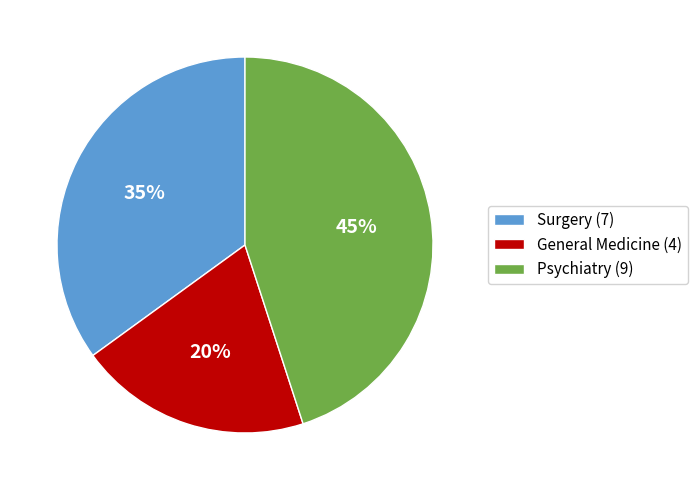

Is there a majority slice in this chart?

No